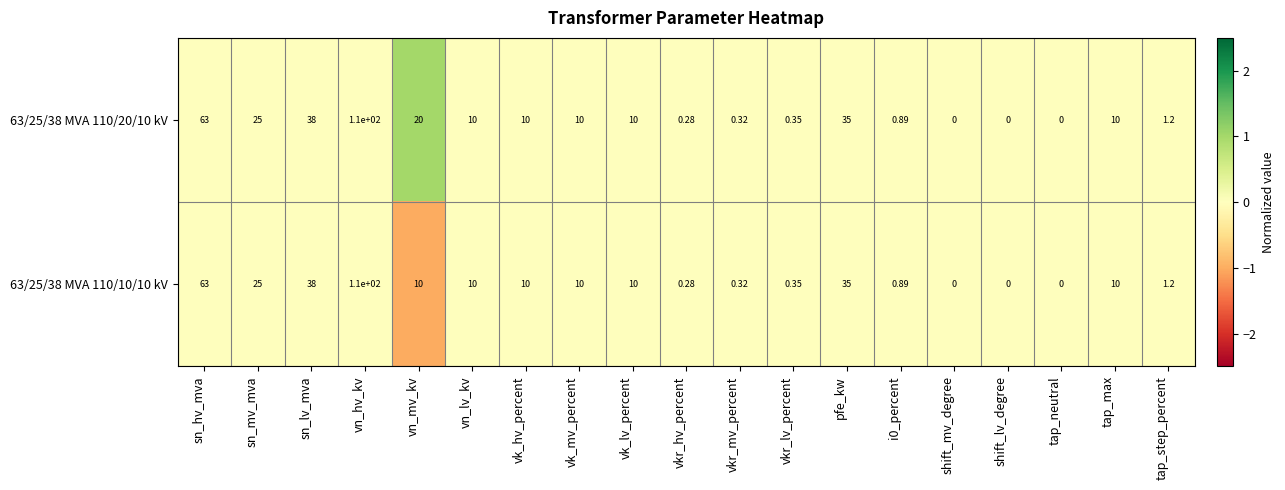

Where is 63/25/38 MVA 110/20/10 kV nearest to the value 55?

sn_hv_mva